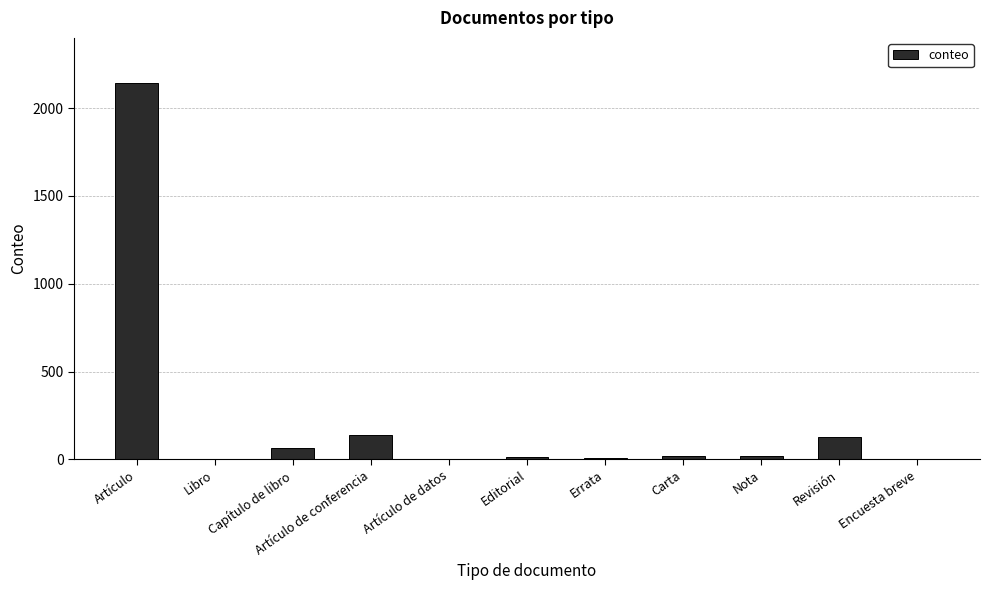

Are the bars horizontal?

No